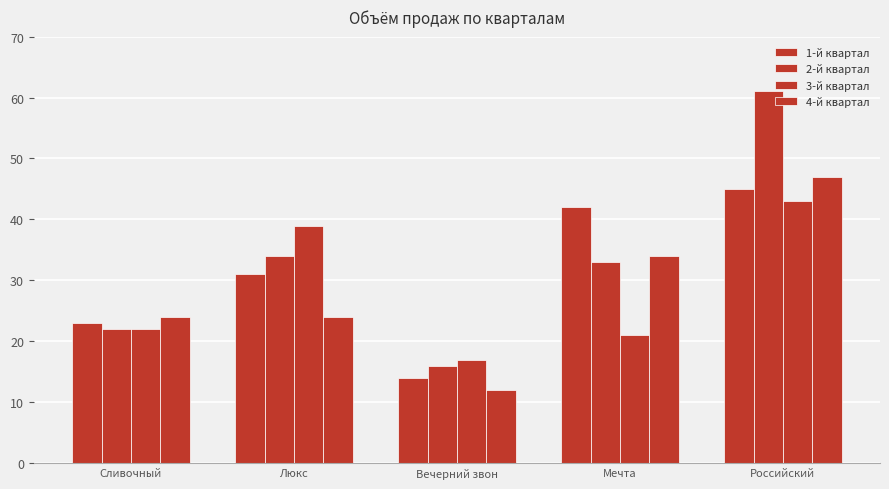

At which category is the sum across all series the highest?

Российский